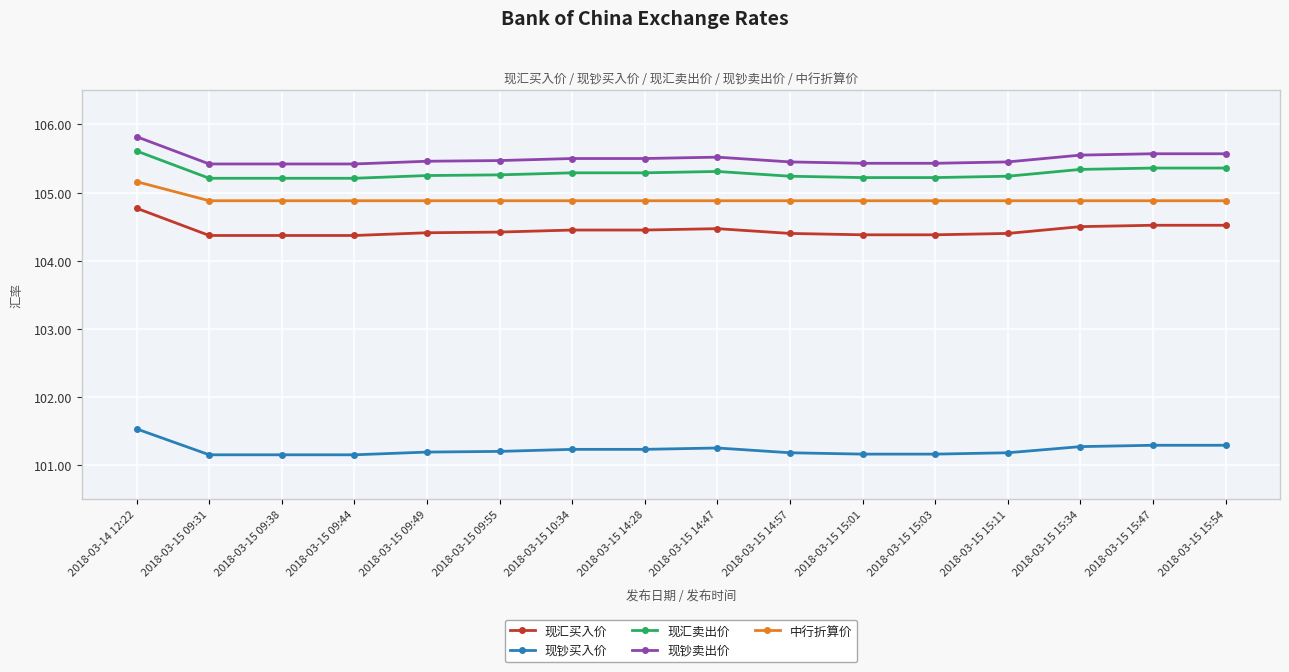

The value of 现汇卖出价 at 2018-03-15 14:57 is 105.2. True or false?

True